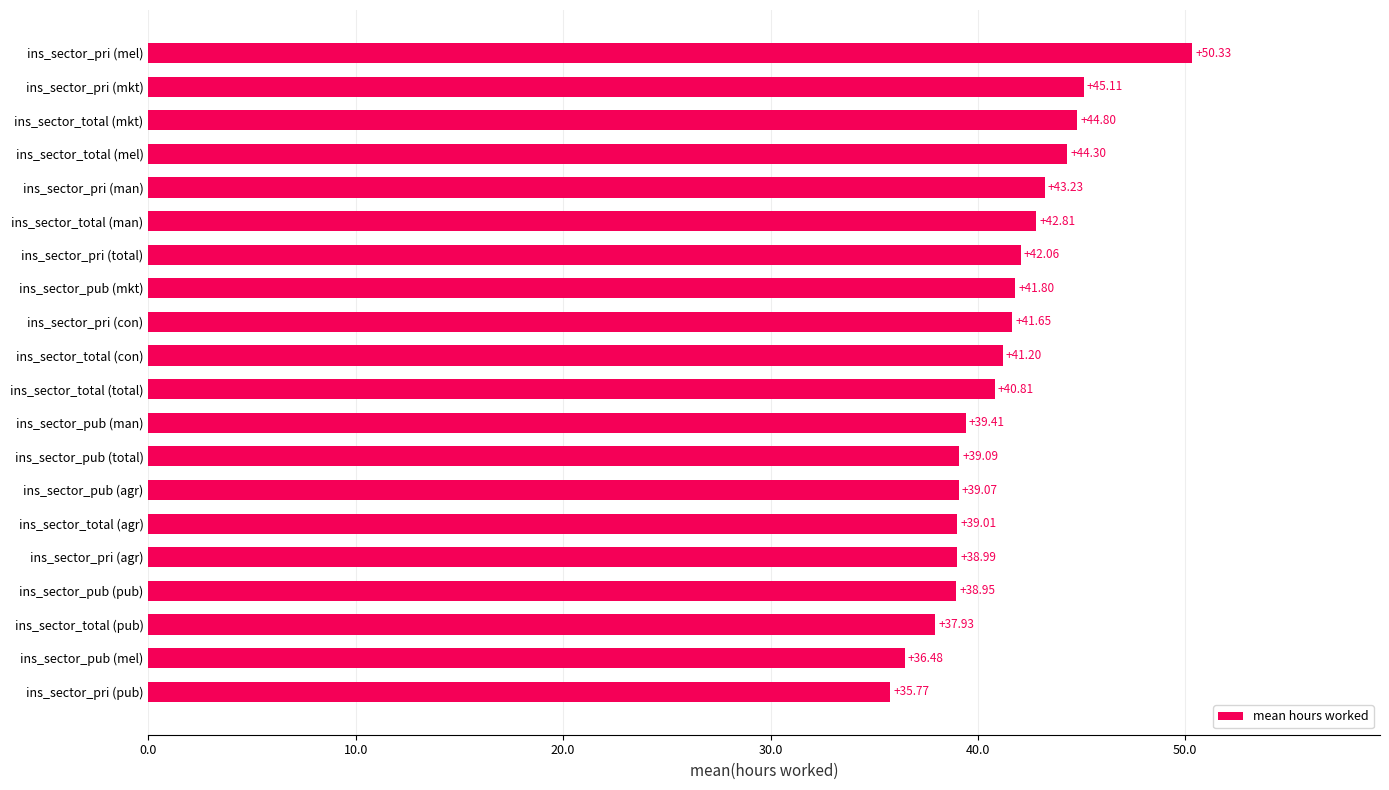

What is the change in value from ins_sector_total (mel) to ins_sector_pri (mel)?

+6.0